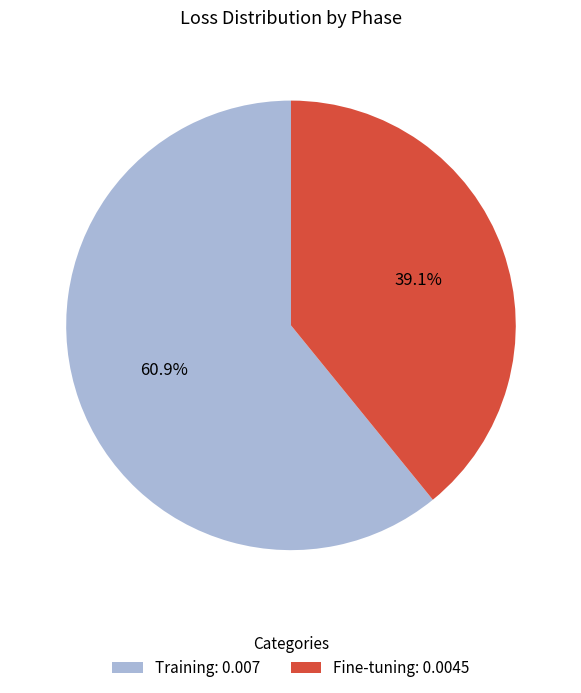

Count the number of slices in the pie.

2